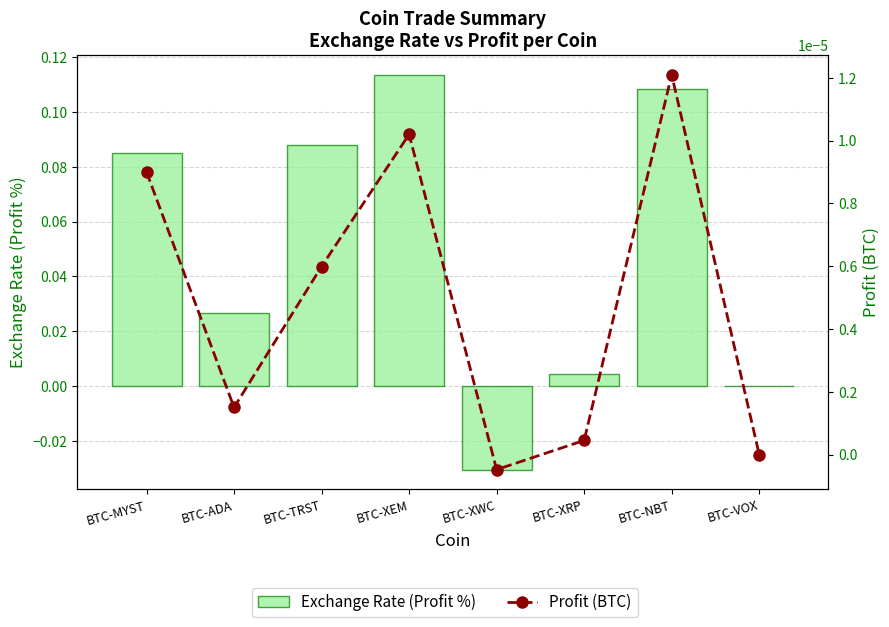

What is the maximum value for Exchange Rate (Profit %)?

0.1